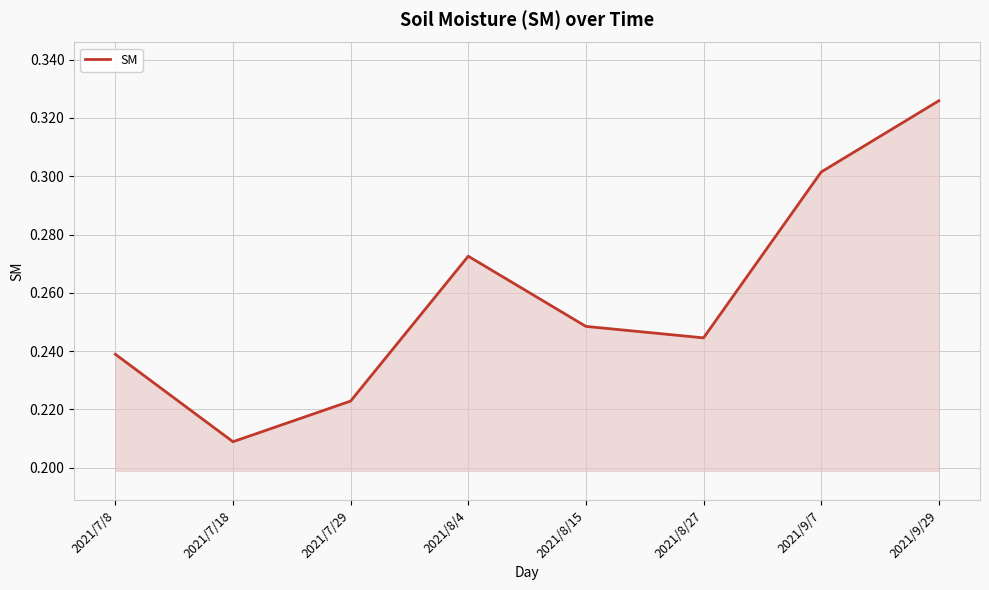

How many lines are shown in the chart?

1